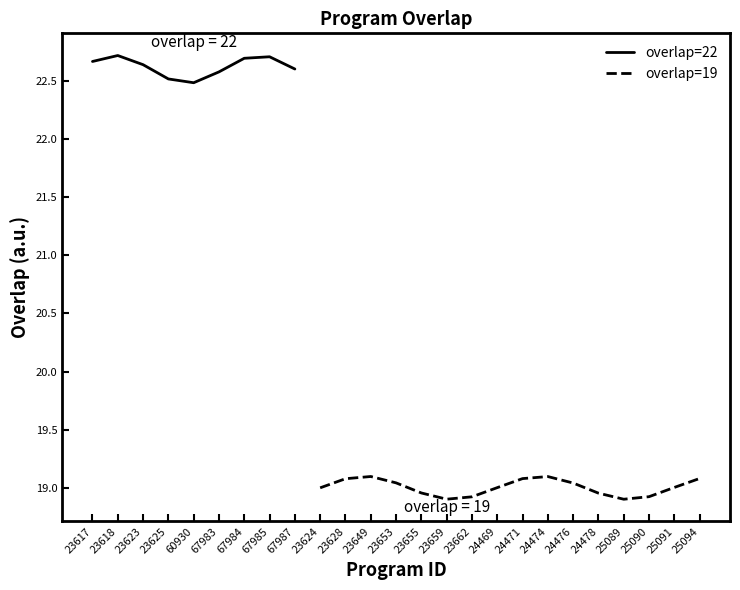

What is the label of the 22nd point from the right?

23625